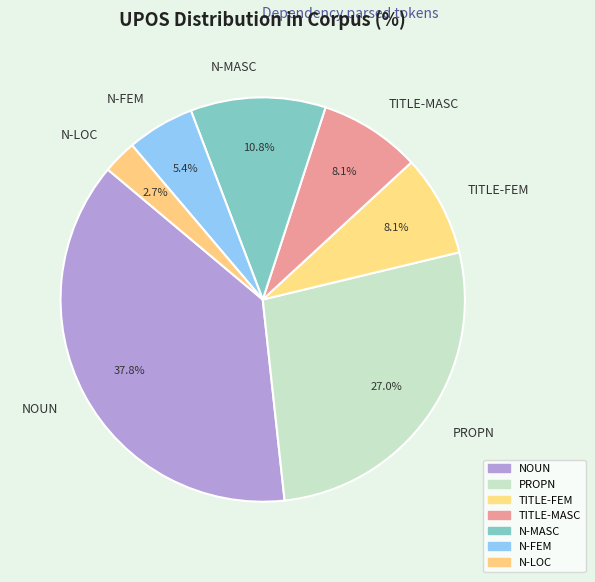

Which slice is the smallest?

N-LOC